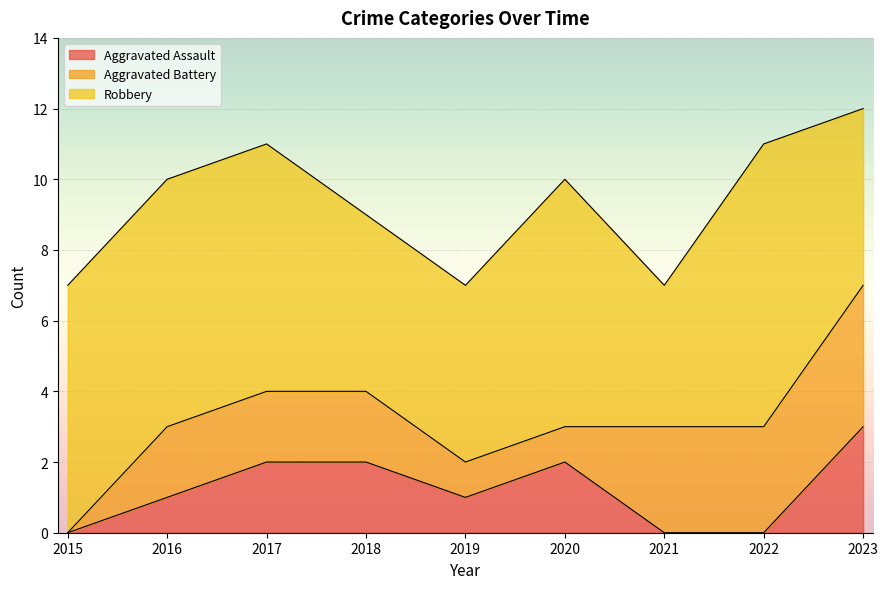

At which category is the sum across all series the highest?

2023